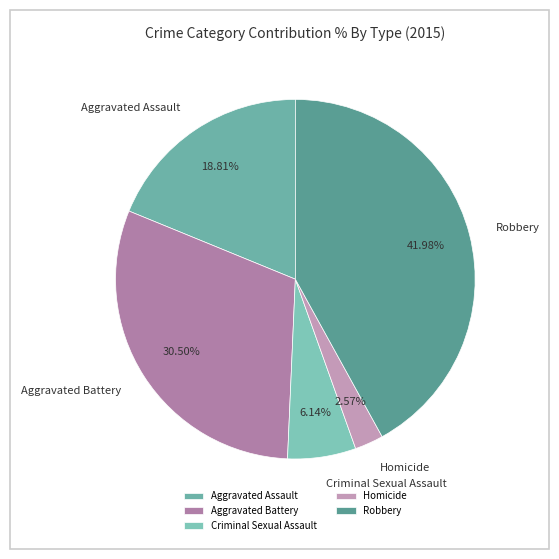

Which slice is the largest?

Robbery